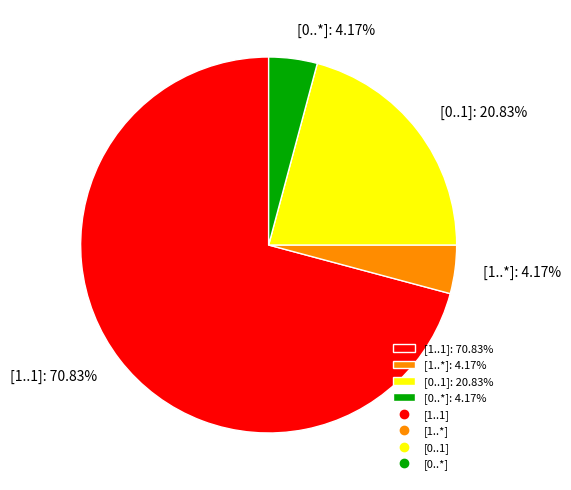

What percentage is NOT represented by [0..1]?

79.2%